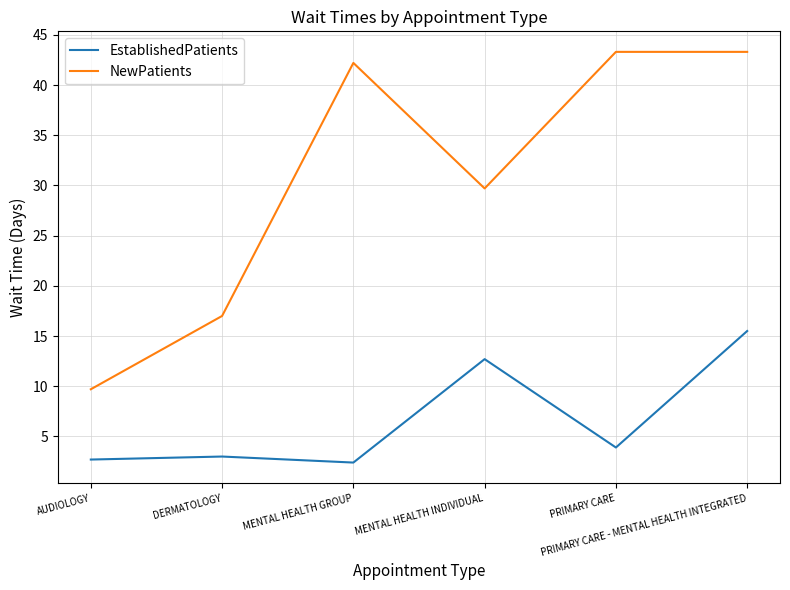

In EstablishedPatients, how many points are lower than both neighbors (excluding endpoints)?

2